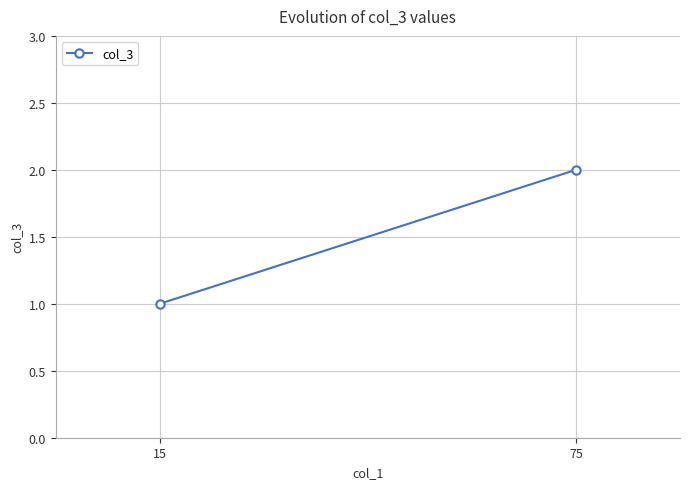

What is the value of the 2nd point from the left?

2